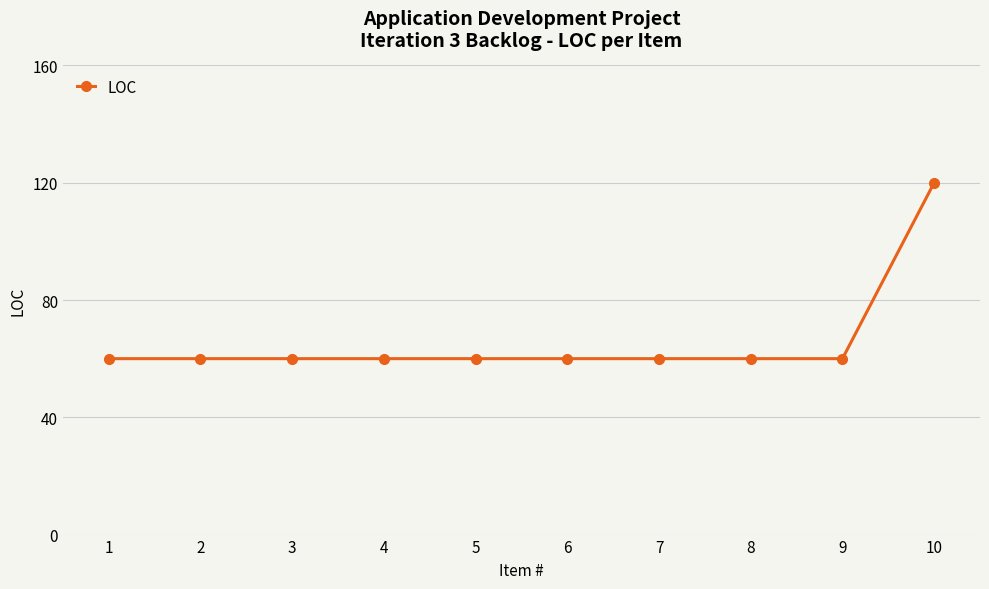

What is the value of the 3rd point from the left?

60